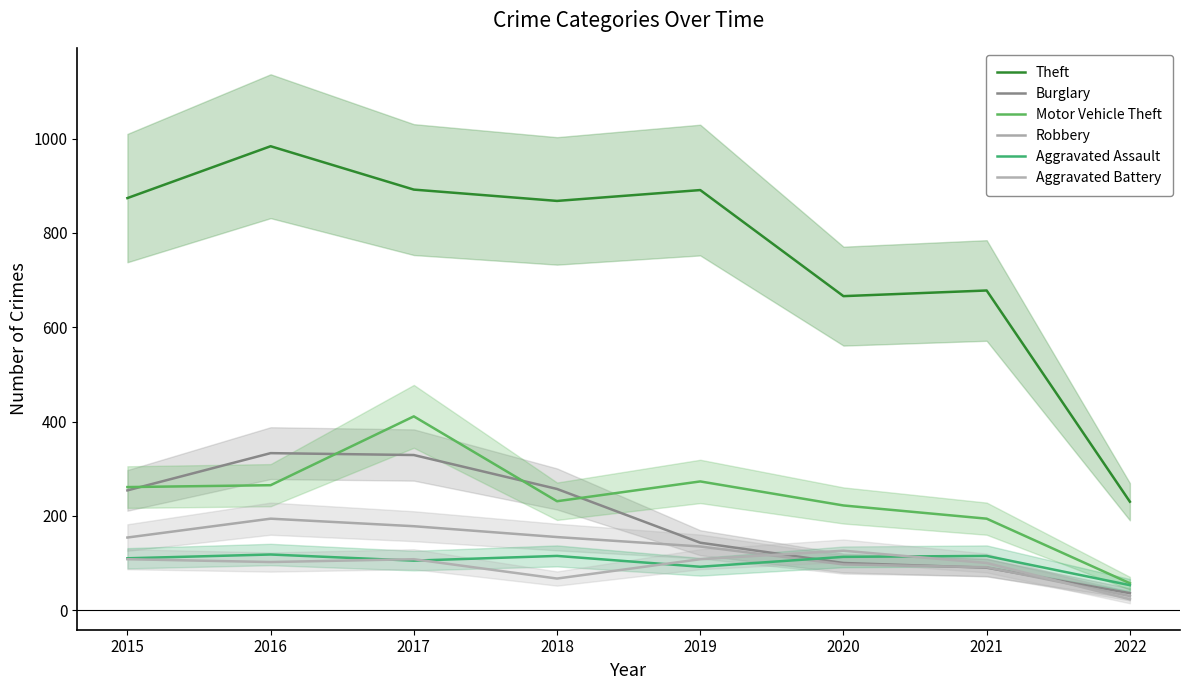

True or false: Theft and Robbery intersect in this chart.

False